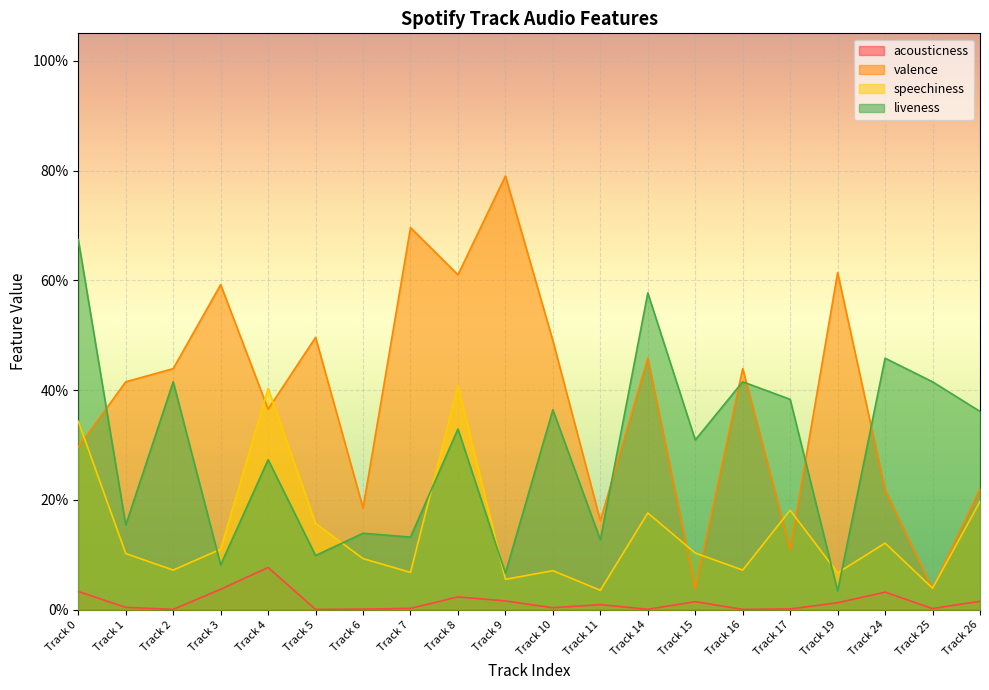

The acousticness series shows 0.0 at Track 19. True or false?

True